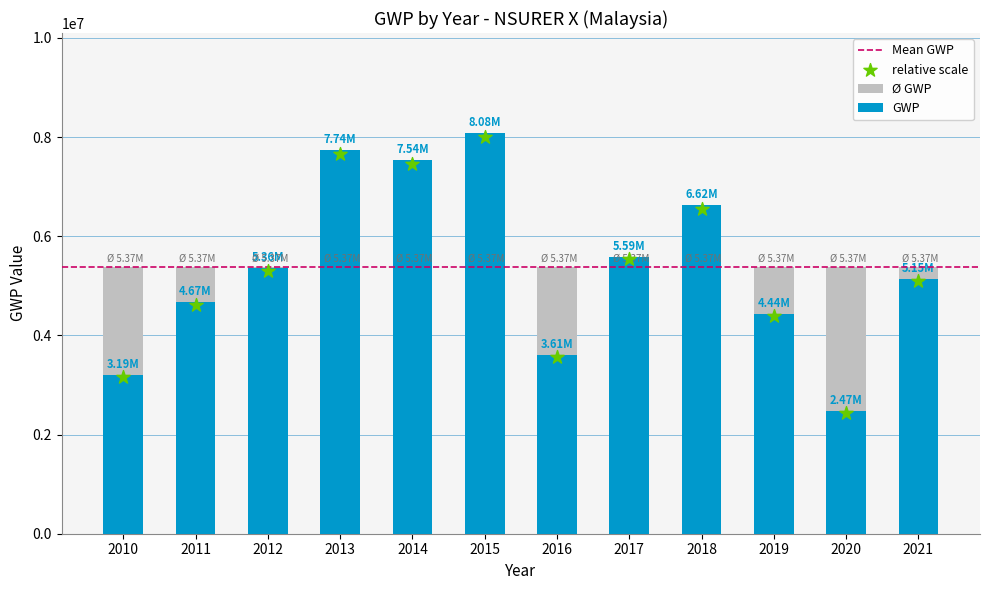

What is the ratio of the value at 2017 to the value at 2015?

0.7